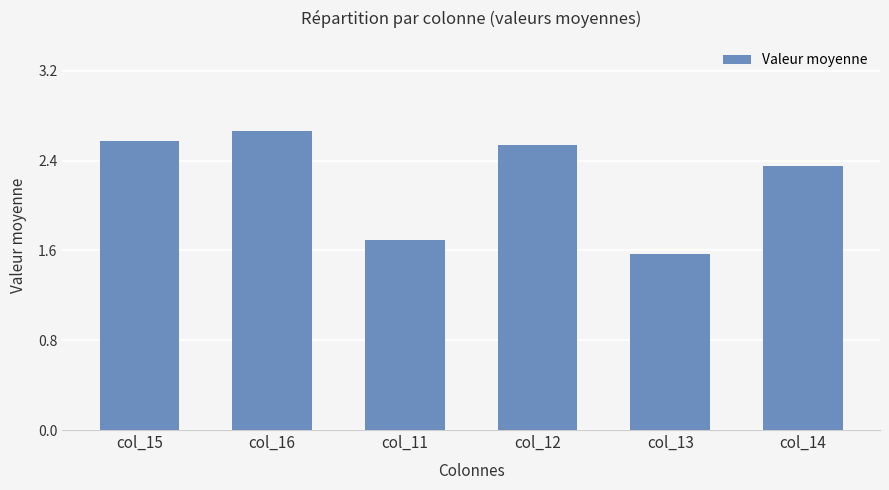

How many bars are there in total?

6